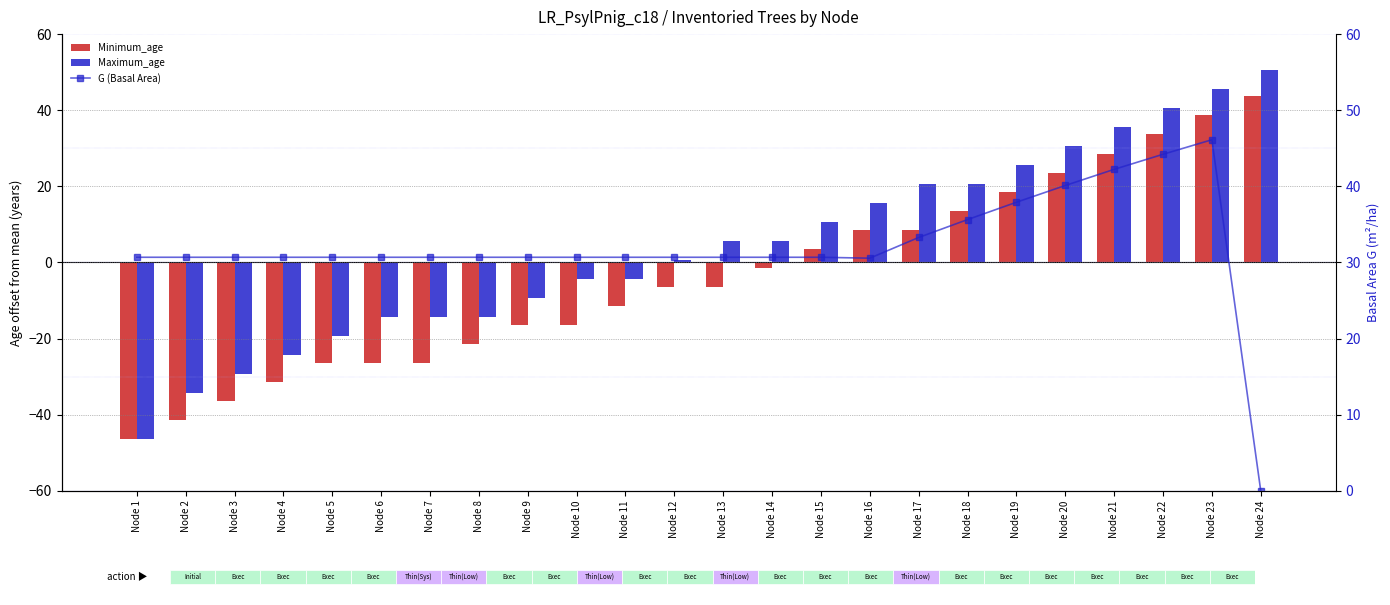

What is the spread (max minus min) of values at Node 9?

47.1